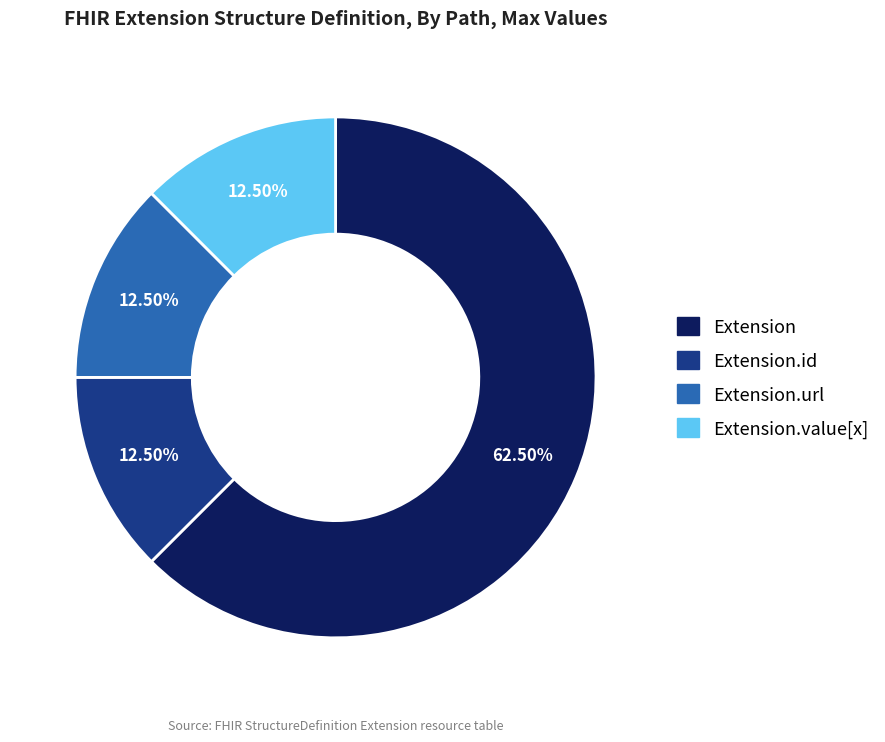

Is there a majority slice in this chart?

Yes